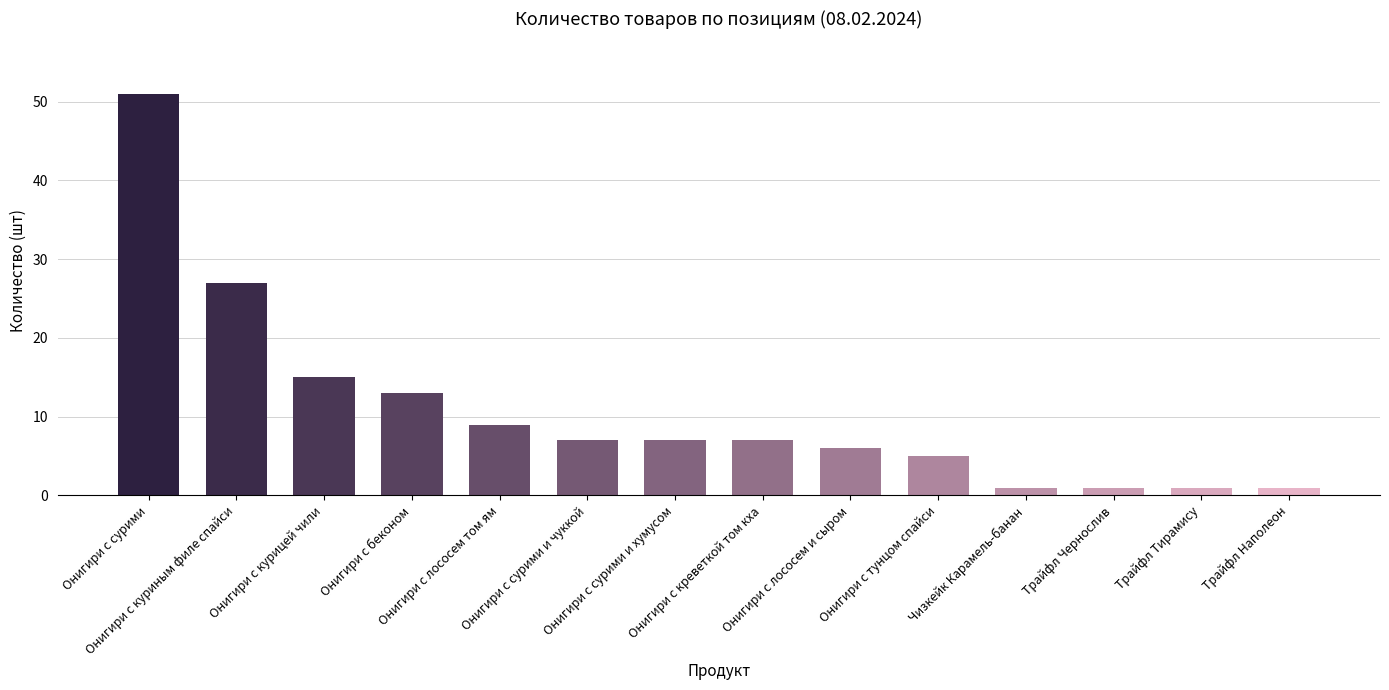

True or false: the data shows 24 at Онигири с сурими.

False